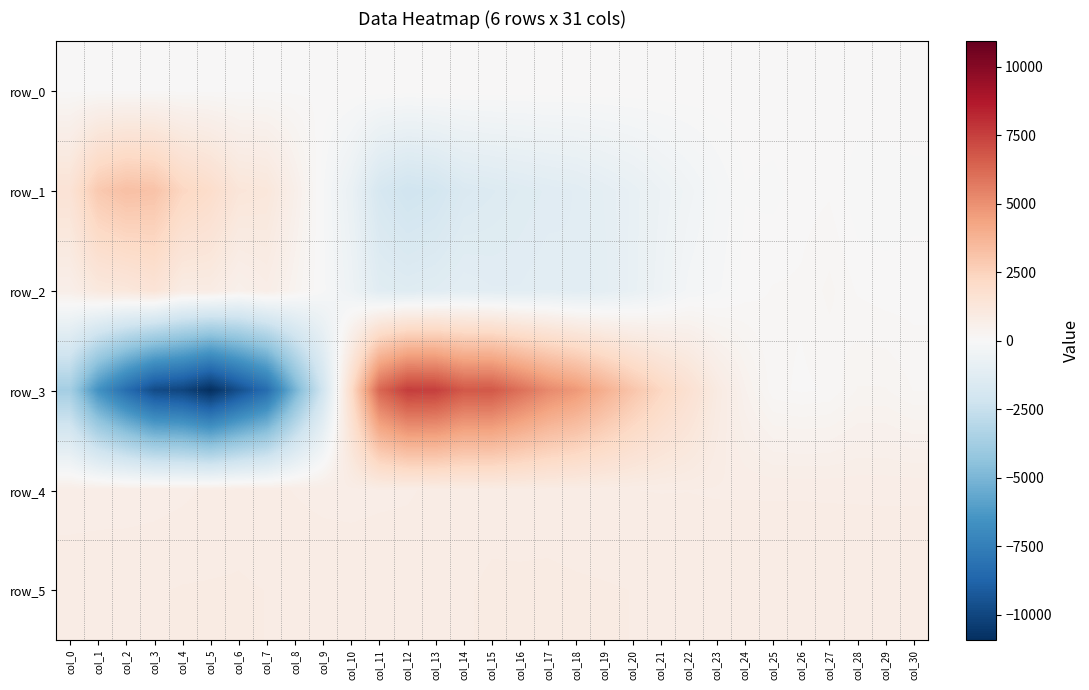

At which category is the sum across all series the highest?

col_13